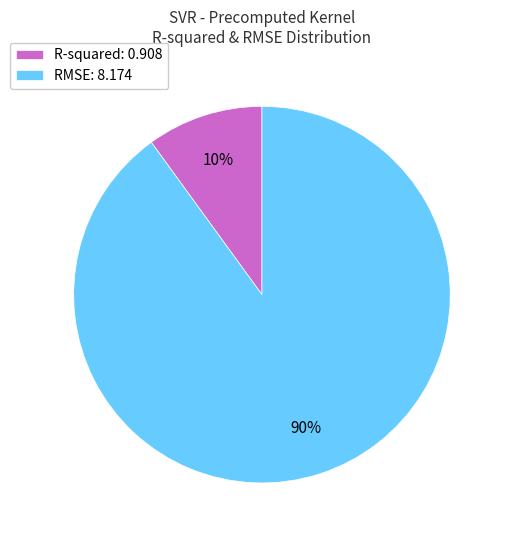

Which category has the biggest portion of the pie?

RMSE